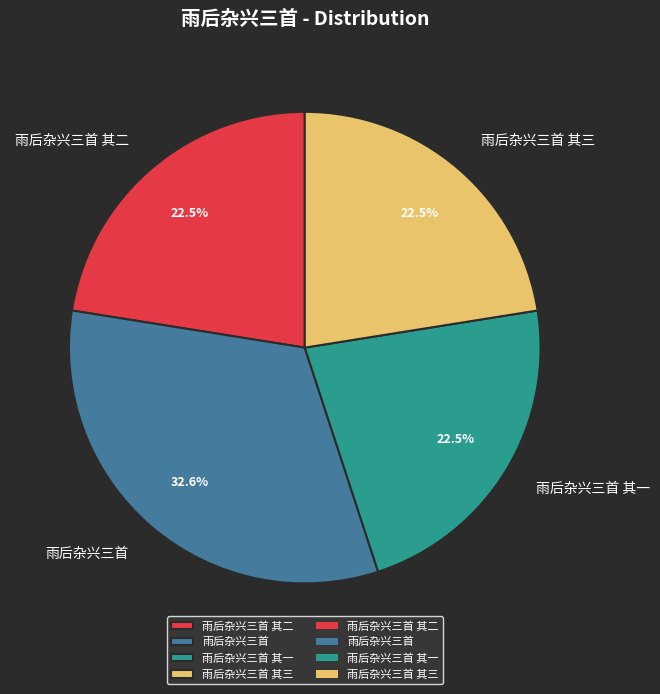

To the nearest percent, what is the difference between the largest and smallest slice percentages?

10%